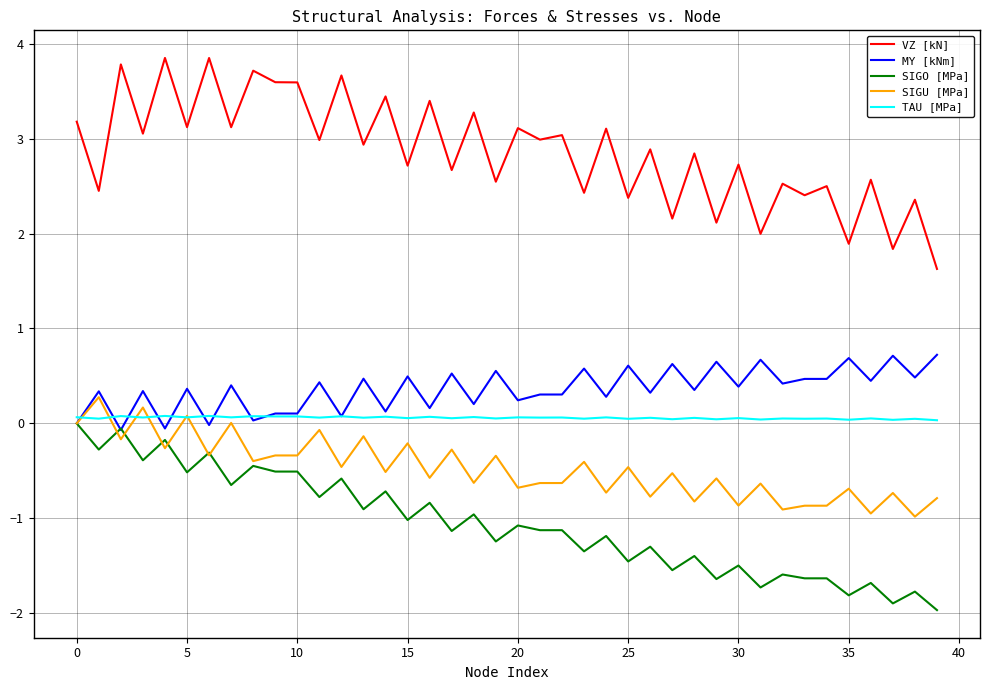

Which series has the largest range (max minus min)?

VZ [kN]